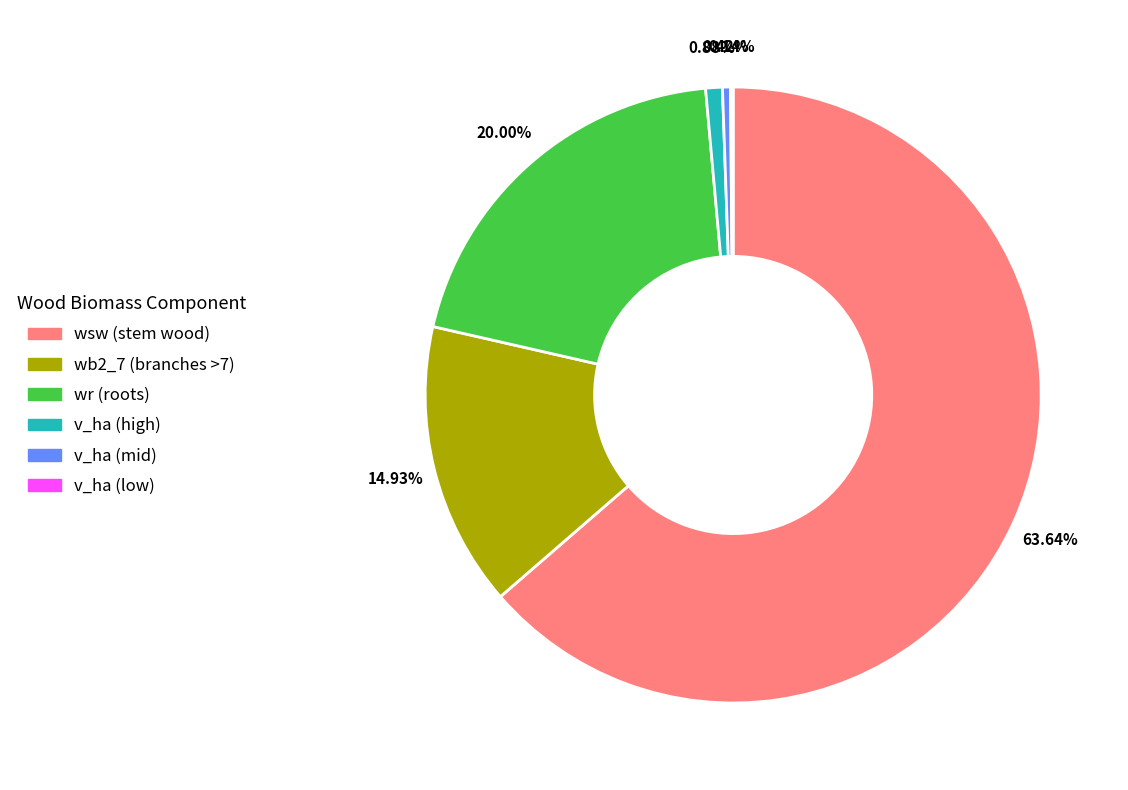

Is there any slice that represents more than half of the pie?

Yes